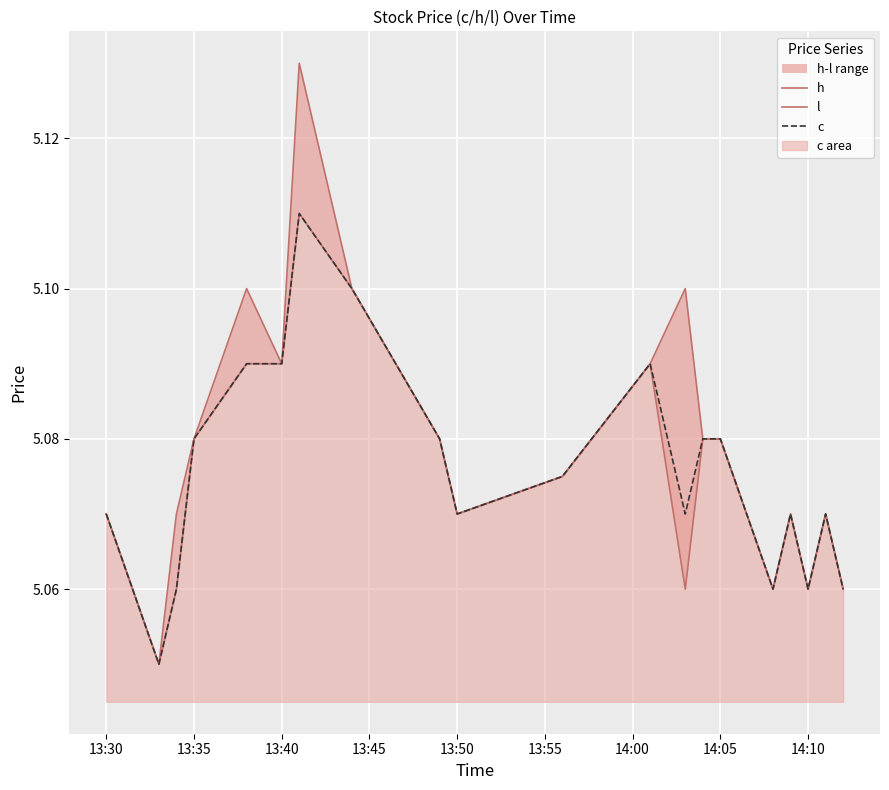

What is the value of the l point at the 3rd from the left?

5.1